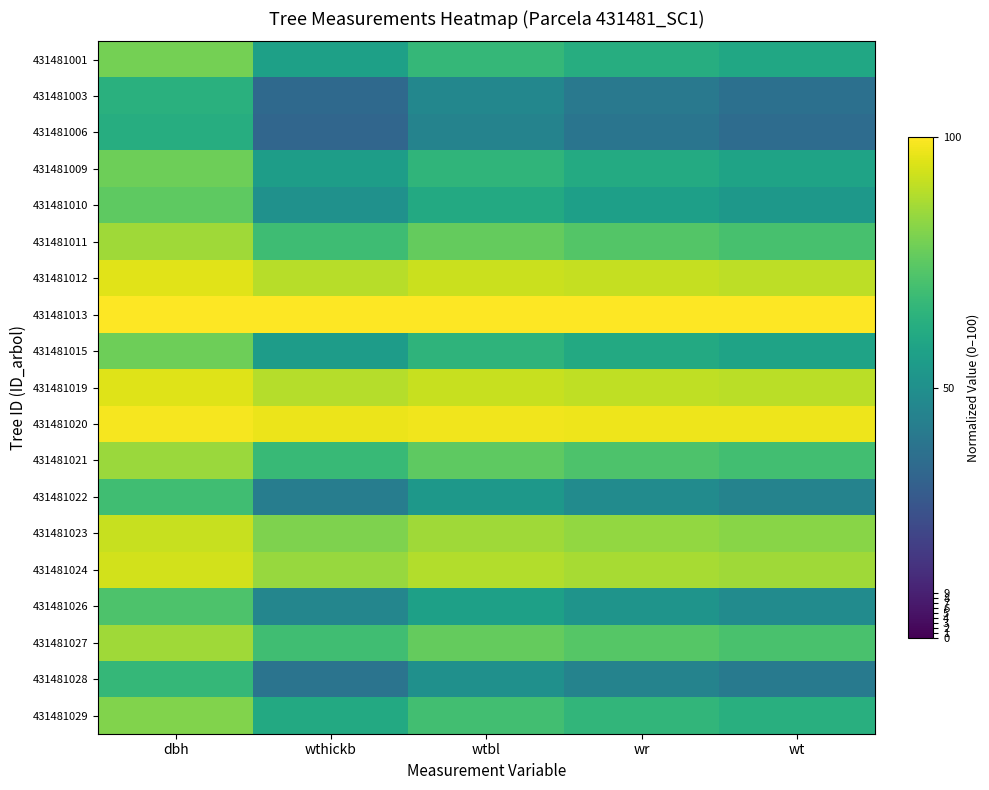

Reading left to right, extract all data points from this chart.

431481001: dbh=78.9	wthickb=57.0	wtbl=66.4	wr=62.3	wt=59.5
431481003: dbh=63.5	wthickb=34.3	wtbl=46.1	wr=40.3	wt=36.9
431481006: dbh=62.3	wthickb=32.9	wtbl=44.8	wr=38.8	wt=35.4
431481009: dbh=78.1	wthickb=55.6	wtbl=65.2	wr=61.0	wt=58.1
431481010: dbh=75.0	wthickb=50.5	wtbl=60.9	wr=56.3	wt=53.2
431481011: dbh=85.6	wthickb=69.1	wtbl=76.3	wr=73.3	wt=71.1
431481012: dbh=95.4	wthickb=89.4	wtbl=92.1	wr=91.1	wt=90.2
431481013: dbh=100.0	wthickb=100.0	wtbl=100.0	wr=100.0	wt=100.0
431481015: dbh=78.0	wthickb=55.4	wtbl=65.0	wr=60.8	wt=57.9
431481019: dbh=95.1	wthickb=88.8	wtbl=91.7	wr=90.5	wt=89.6
431481020: dbh=98.8	wthickb=97.2	wtbl=97.9	wr=97.6	wt=97.4
431481021: dbh=84.8	wthickb=67.5	wtbl=75.1	wr=71.9	wt=69.6
431481022: dbh=69.4	wthickb=42.2	wtbl=53.5	wr=48.2	wt=44.9
431481023: dbh=91.5	wthickb=80.8	wtbl=85.6	wr=83.6	wt=82.2
431481024: dbh=93.2	wthickb=84.4	wtbl=88.4	wr=86.8	wt=85.6
431481026: dbh=71.9	wthickb=45.8	wtbl=56.7	wr=51.7	wt=48.4
431481027: dbh=85.8	wthickb=69.3	wtbl=76.5	wr=73.6	wt=71.4
431481028: dbh=66.8	wthickb=38.5	wtbl=50.1	wr=44.5	wt=41.2
431481029: dbh=81.1	wthickb=60.7	wtbl=69.5	wr=65.8	wt=63.1